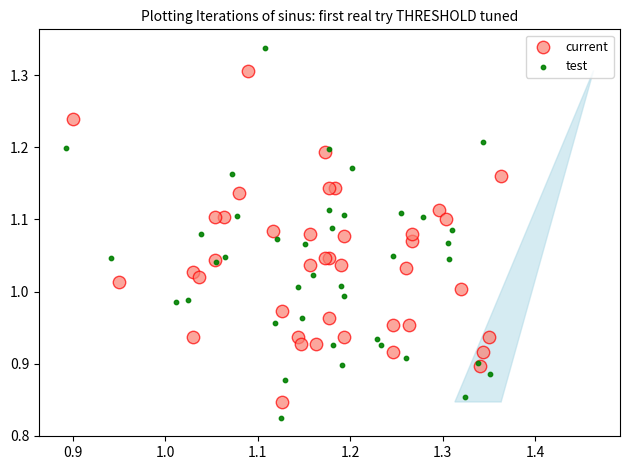

Which series has the widest spread of Y values?

test